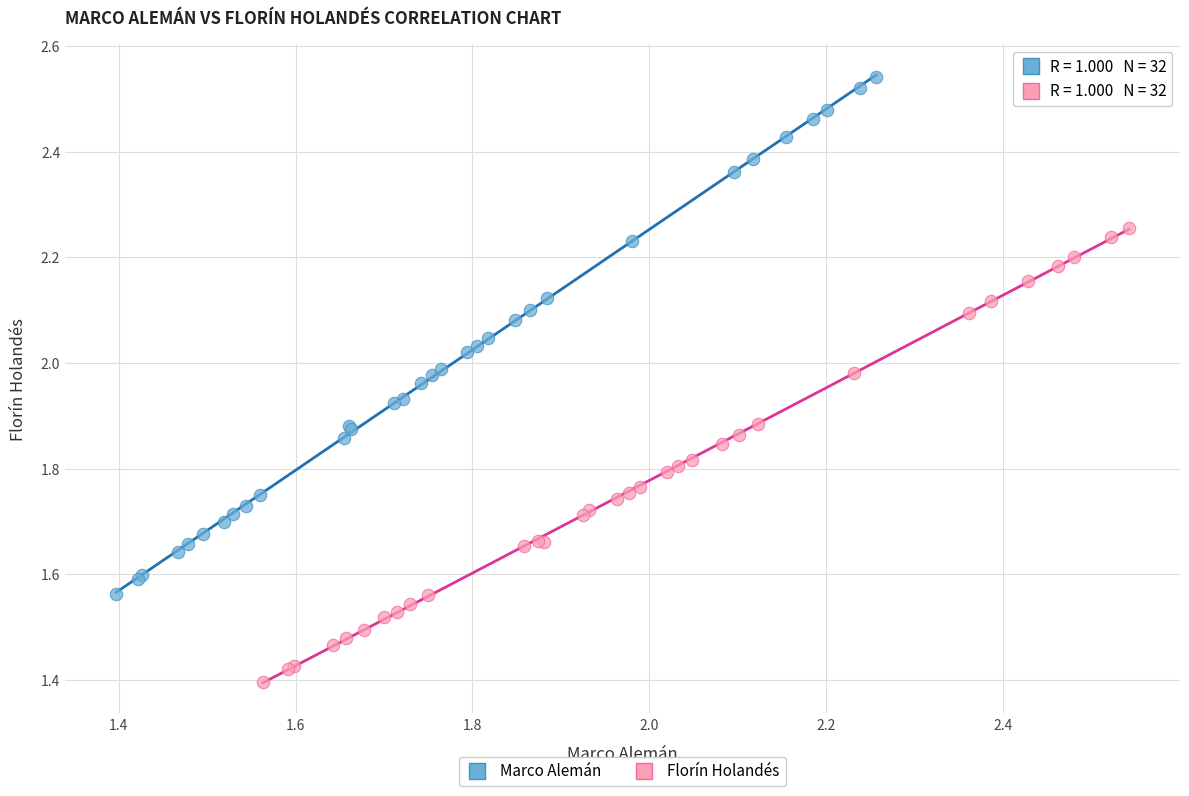

Which series contains the highest Y value?

Marco Alemán